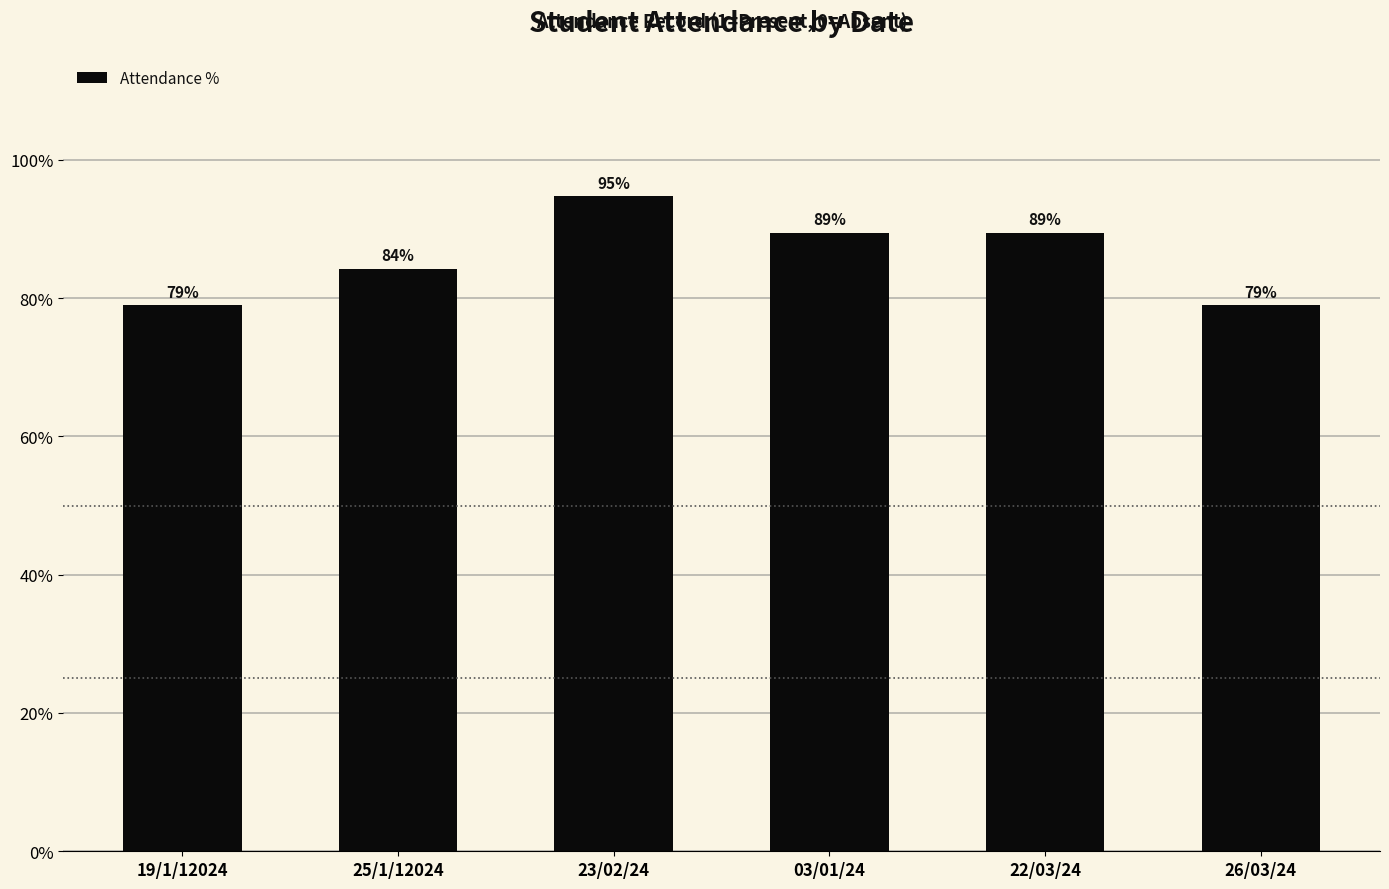

At which label does the data first exceed 89?

23/02/24